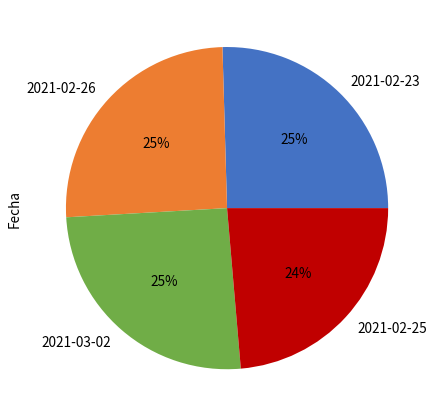

Which has a higher value, 2021-02-26 or 2021-02-25?

2021-02-26